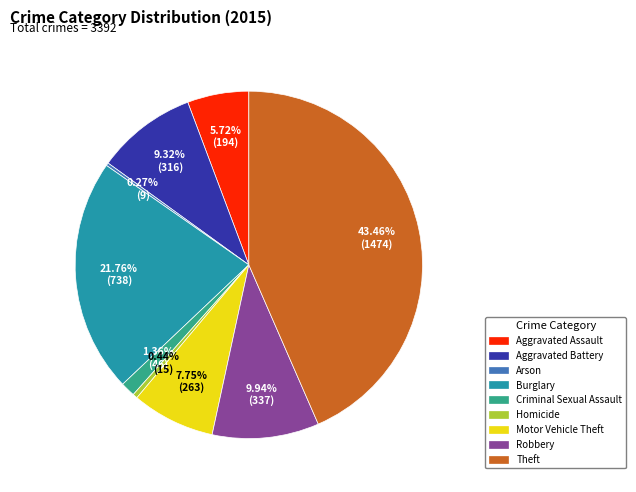

To the nearest percent, what is the combined percentage of Aggravated Battery and Theft?

53%